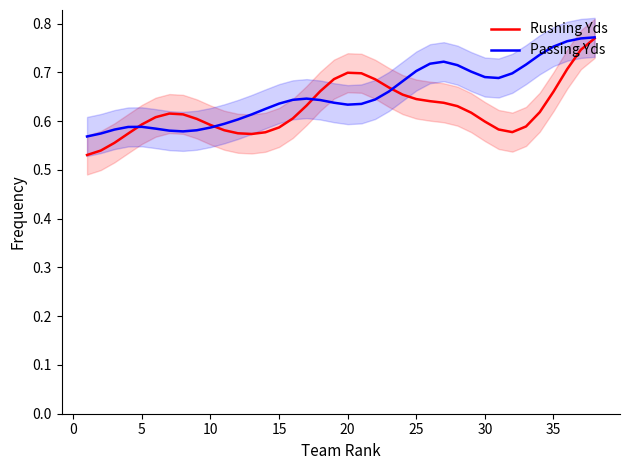

True or false: Passing Yds has a value of 0.9 at 5.

False